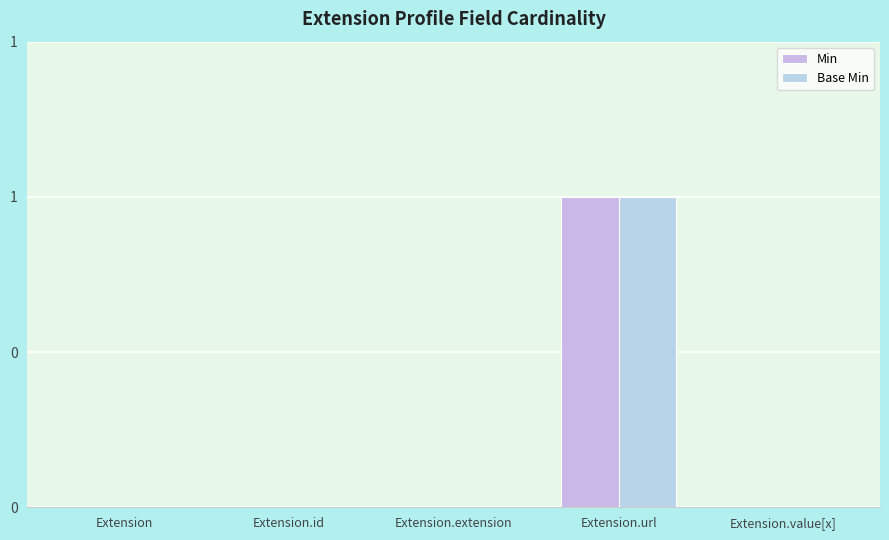

Reading left to right, transcribe all the data shown in this chart.

Min: 0	0	0	1	0
Base Min: 0	0	0	1	0